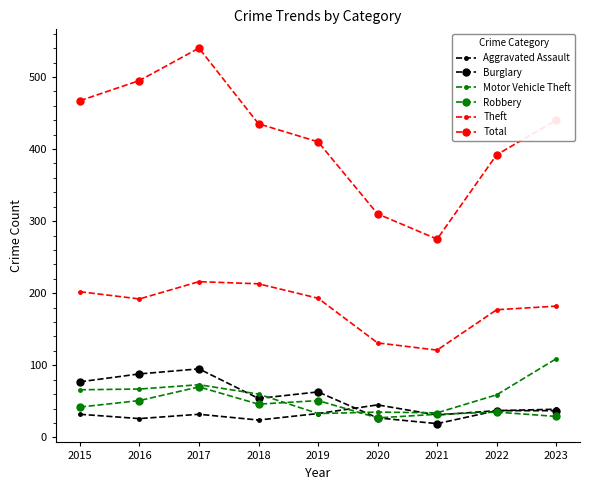

True or false: Aggravated Assault has more than 0 points higher than both neighbors.

True